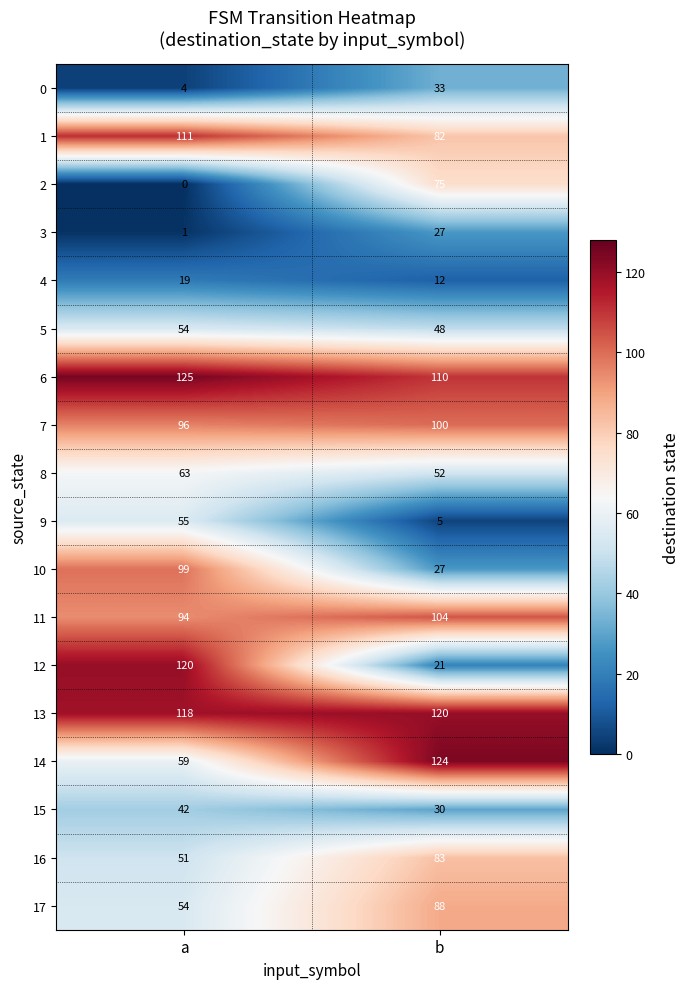

Which series has the largest total across all categories?

13